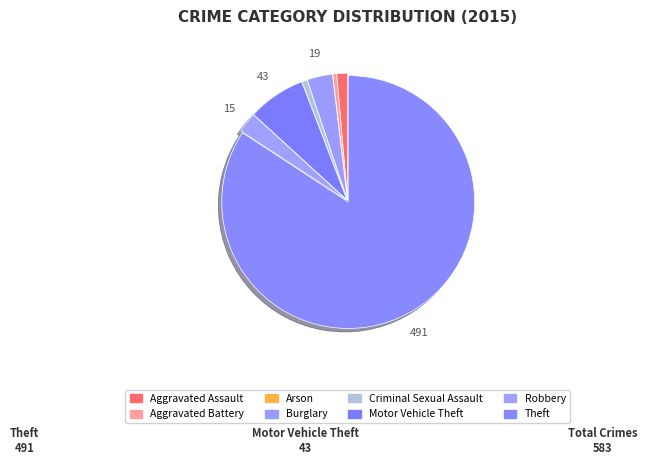

Does Aggravated Battery represent more than half of the total?

No